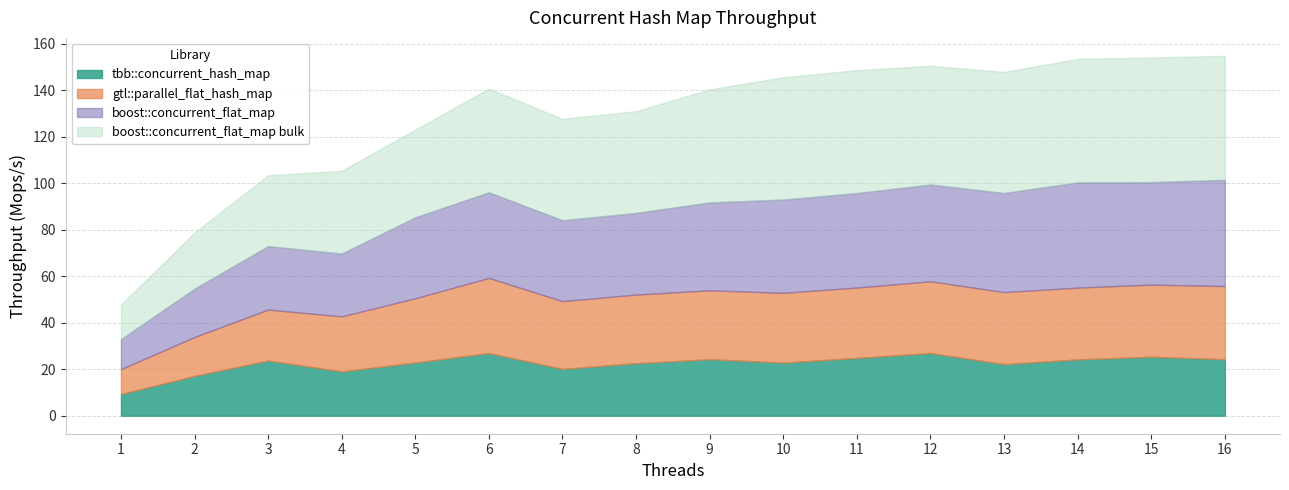

Which series has the widest spread of values?

boost::concurrent_flat_map bulk